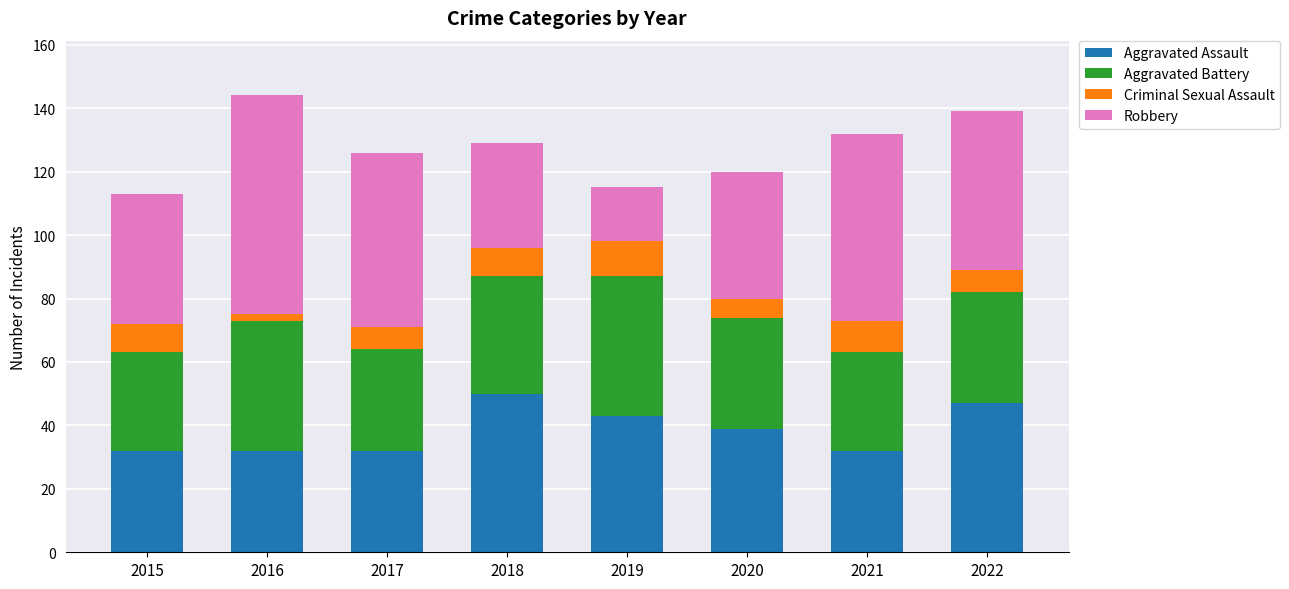

What is the minimum value for Aggravated Assault?

32